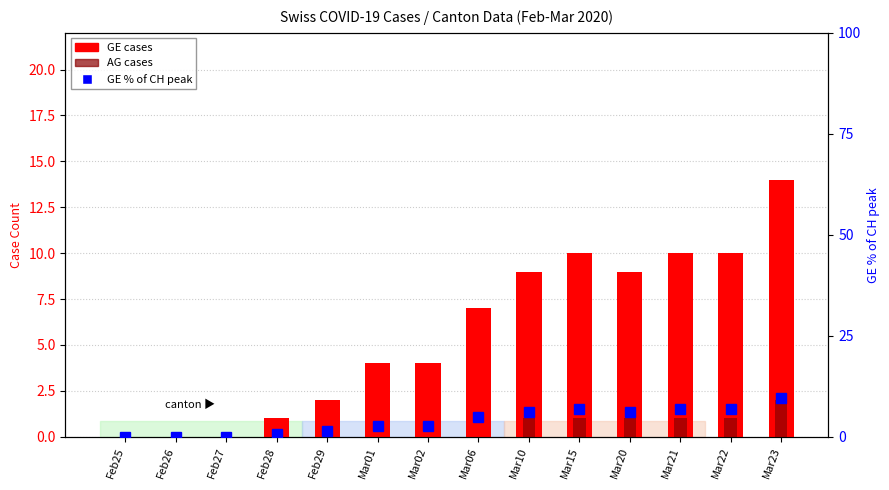

The value of GE % of CH peak at Feb29 is 1.9. True or false?

False